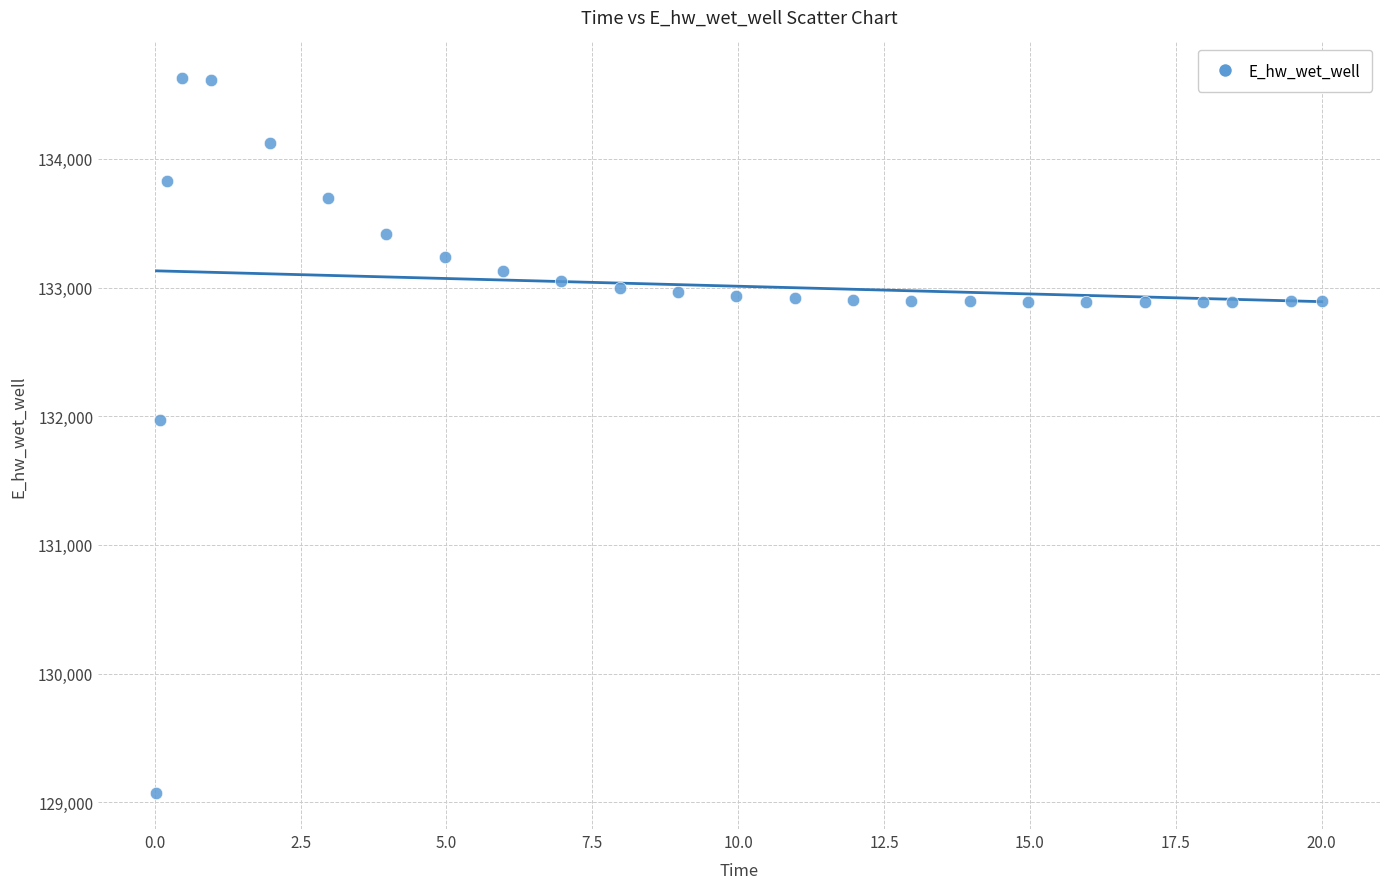

What is the range of X values (max minus min)?

20.0